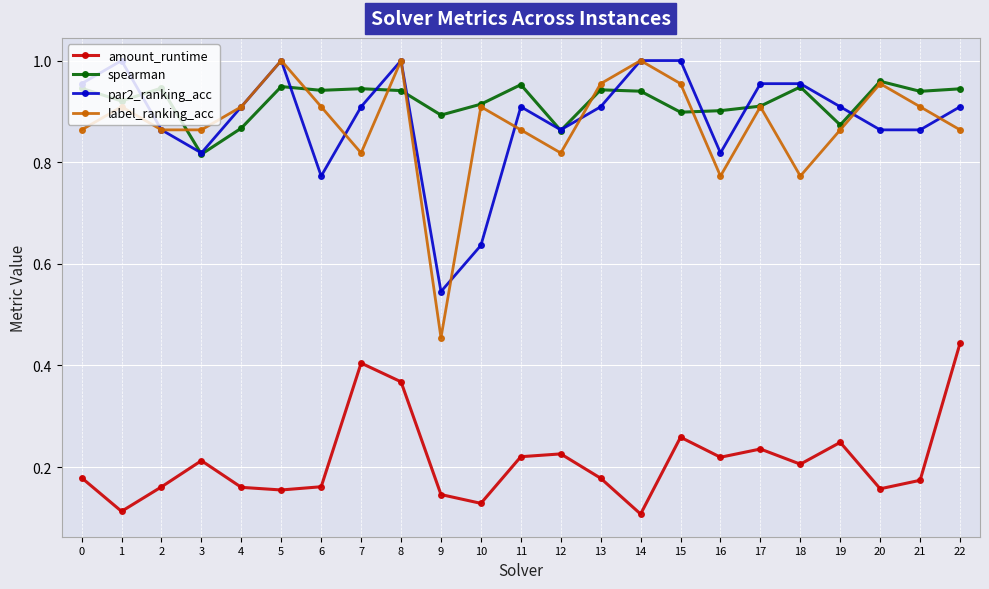

The value of spearman at 6 is 1.2. True or false?

False